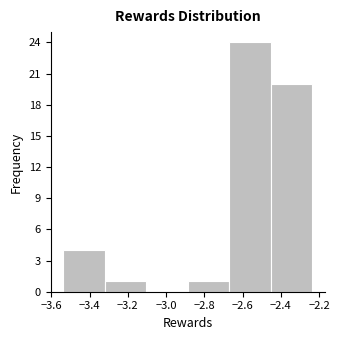

Reading left to right, transcribe this chart: for each bar, give the range it covers on the x-axis and its height. Neither the bar edges nor the heights are printed on the chart, so give them approximately, as read against the axes.

-3.54 to -3.32: 4
-3.32 to -3.10: 1
-3.10 to -2.88: 0
-2.88 to -2.66: 1
-2.66 to -2.46: 24
-2.46 to -2.24: 20